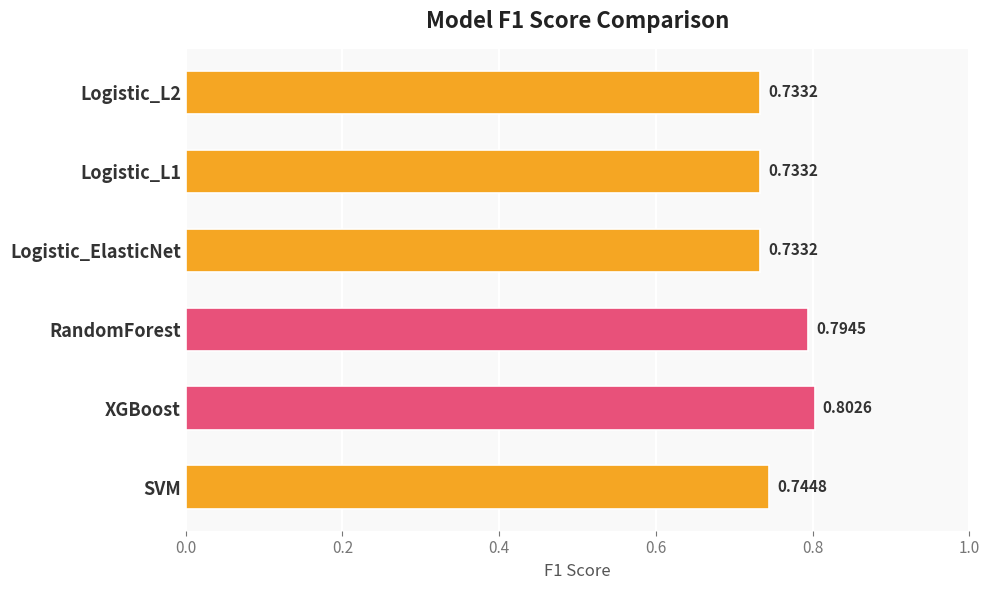

Which has a higher value, SVM or RandomForest?

RandomForest